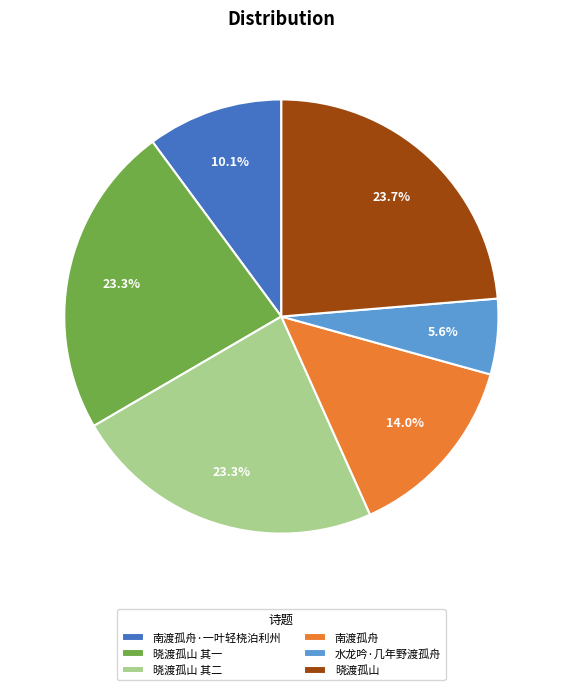

Approximately how many times larger is the value at 水龙吟·几年野渡孤舟 compared to 晓渡孤山 其二?

0.2